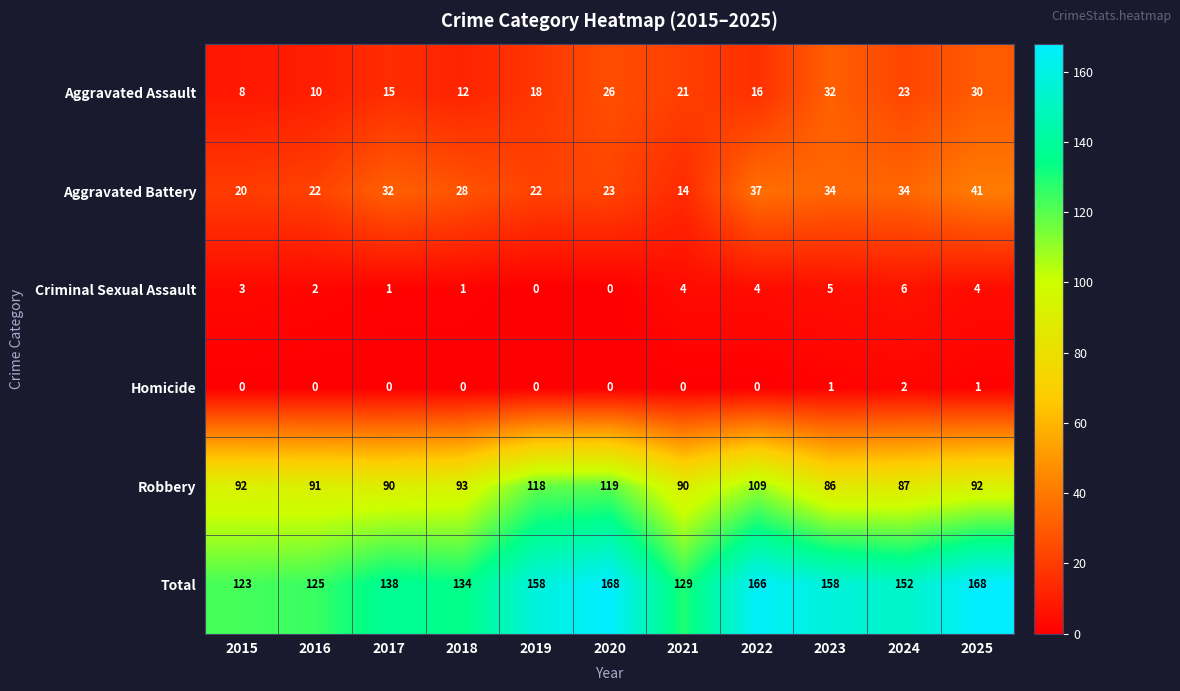

Which series has the widest spread of values?

Total